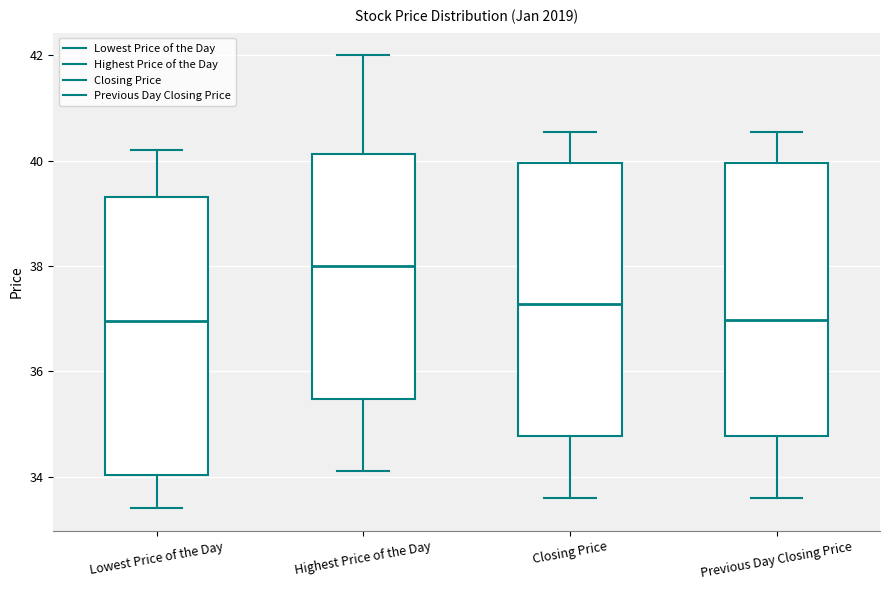

Reading left to right, transcribe this box plot: for each box, give where its median line is, the range the box spans, and where its two whiskers end, as read against the y-axis. The values are not printed on the chart, so give them approximately, as read against the axis.

Lowest Price of the Day: median 37.0, box 34.0 to 39.4, whiskers 33.4 to 40.2
Highest Price of the Day: median 38.0, box 35.4 to 40.2, whiskers 34.2 to 42.0
Closing Price: median 37.2, box 34.8 to 40.0, whiskers 33.6 to 40.6
Previous Day Closing Price: median 37.0, box 34.8 to 40.0, whiskers 33.6 to 40.6